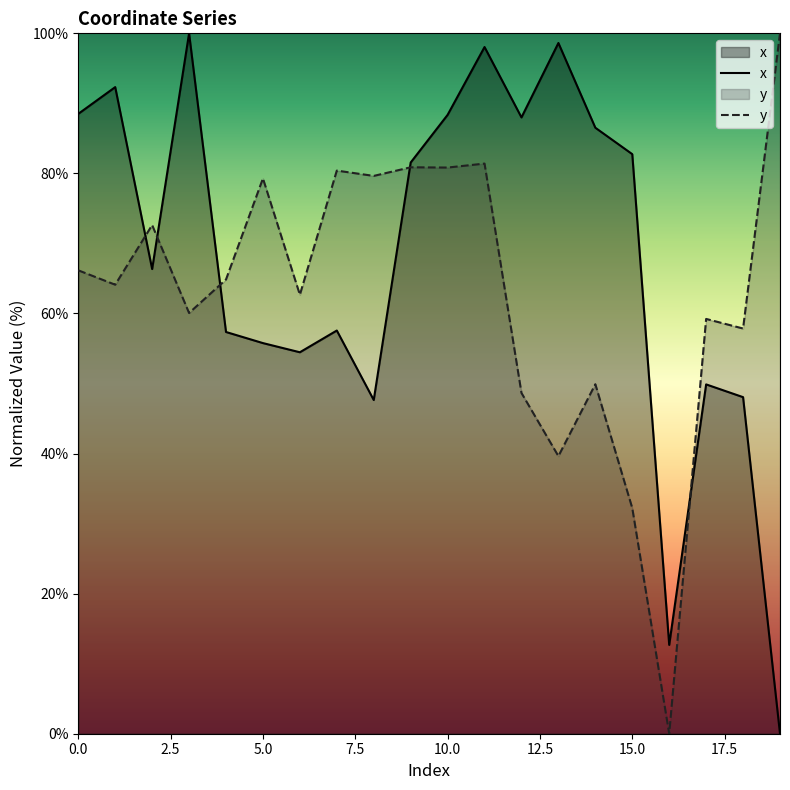

Which category has the highest value in the x series?

3